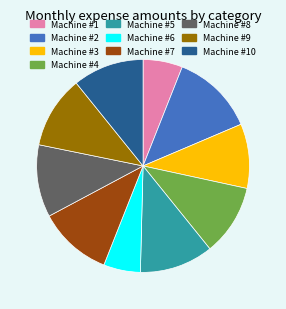

Do Machine #9 and Machine #2 together represent more than half of the pie?

No